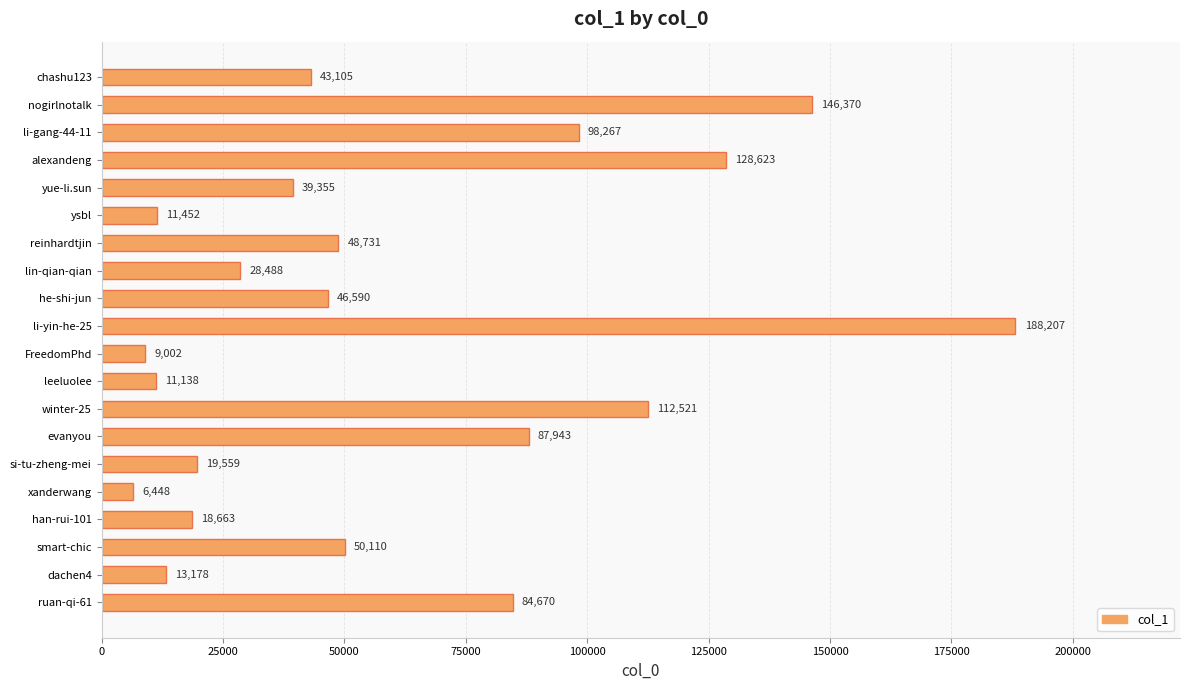

How many bars are there in total?

20